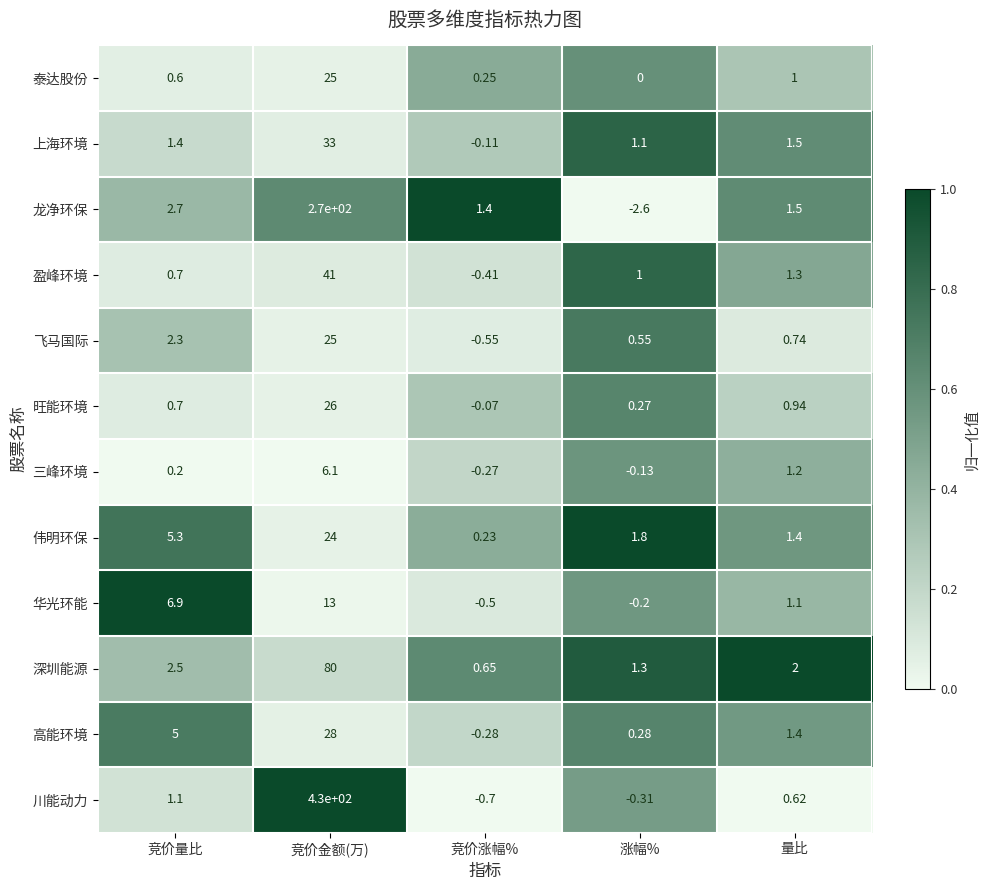

At how many categories does at least one series exceed 0?

5